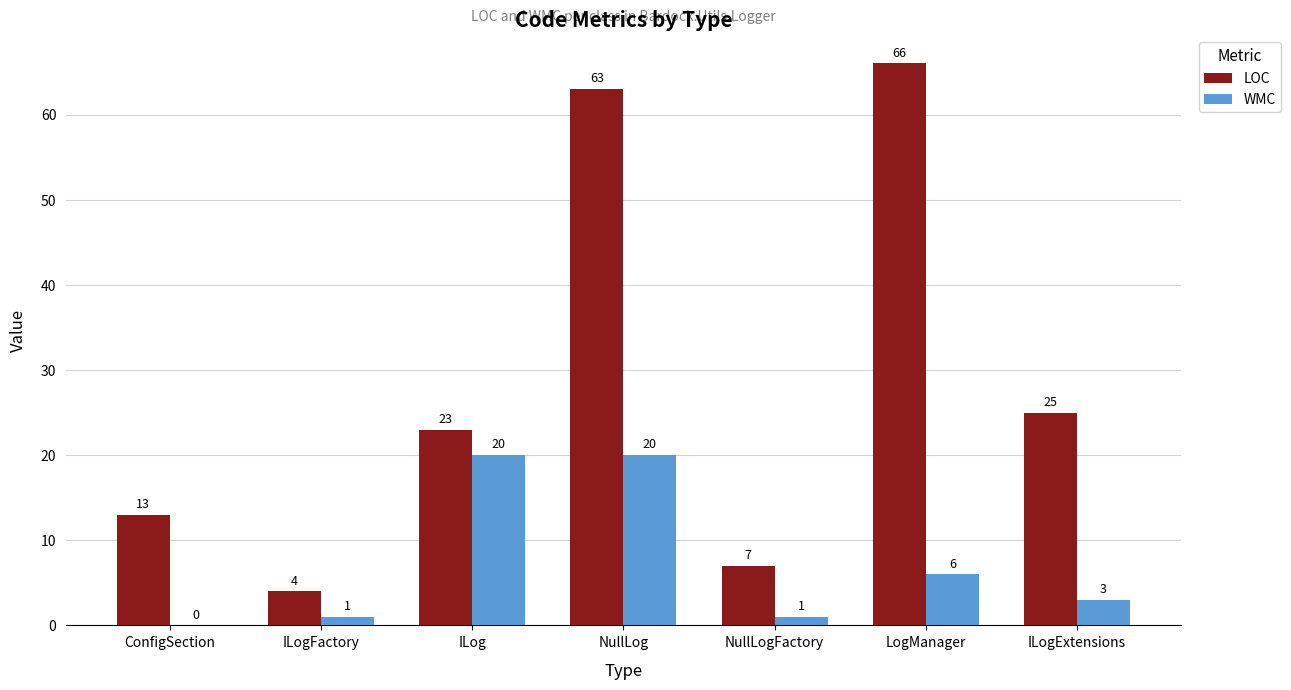

What is the maximum value for WMC?

20